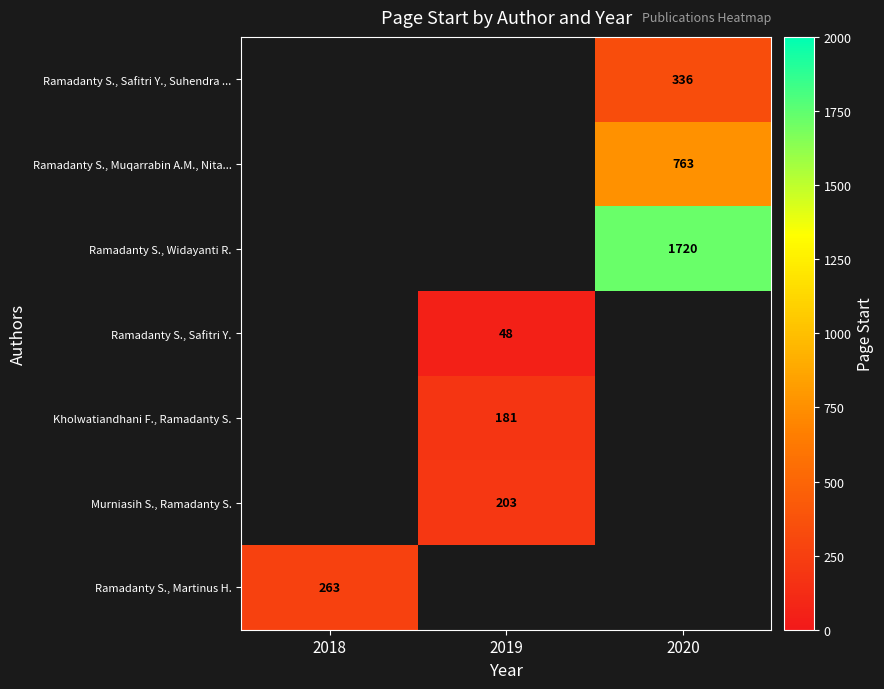

The Ramadanty S., Safitri Y., Suhendra ... series shows 508.5 at 2020. True or false?

False